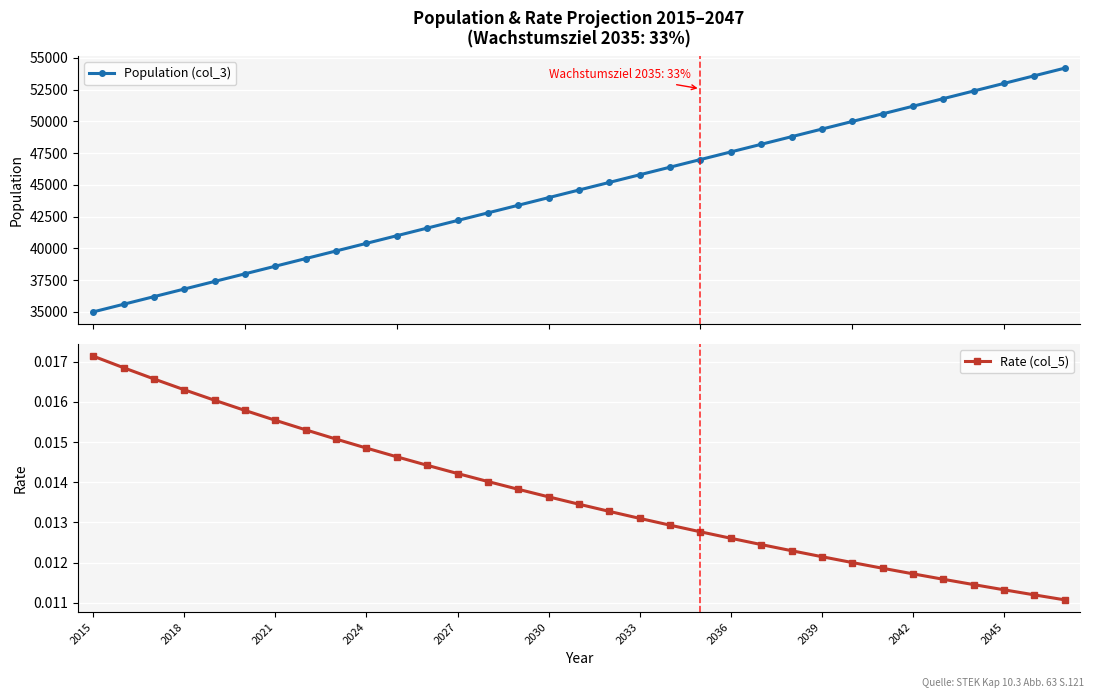

How many Rate (col_5) values are between 0 and 1?

33